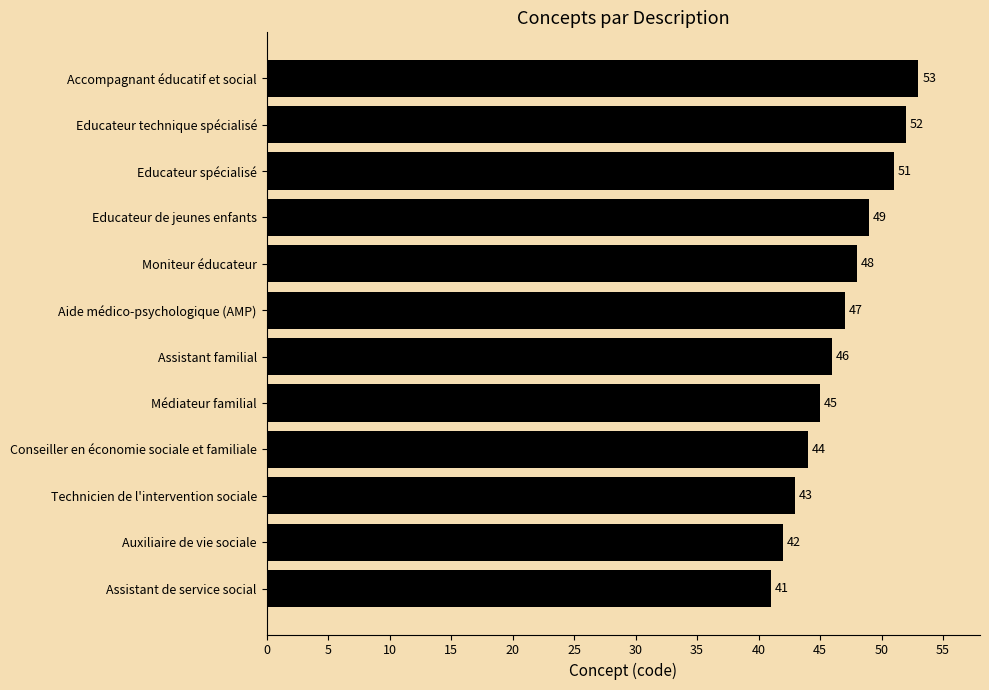

What is the sum of all values?

561